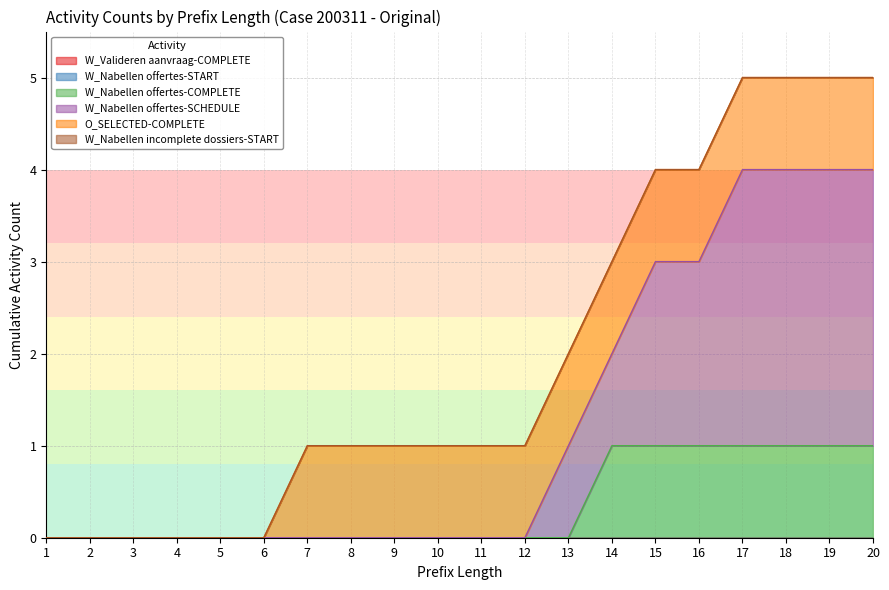

What is the maximum value for W_Nabellen offertes-COMPLETE?

1